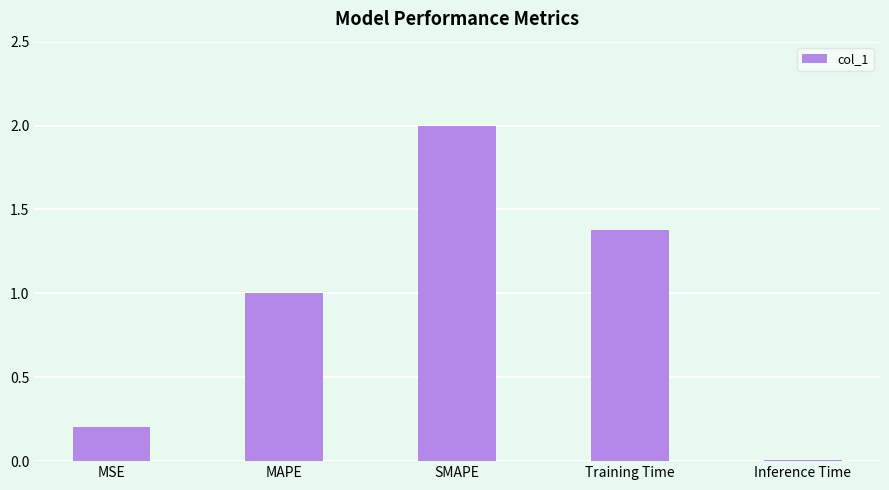

The value at MAPE is 1.8. True or false?

False